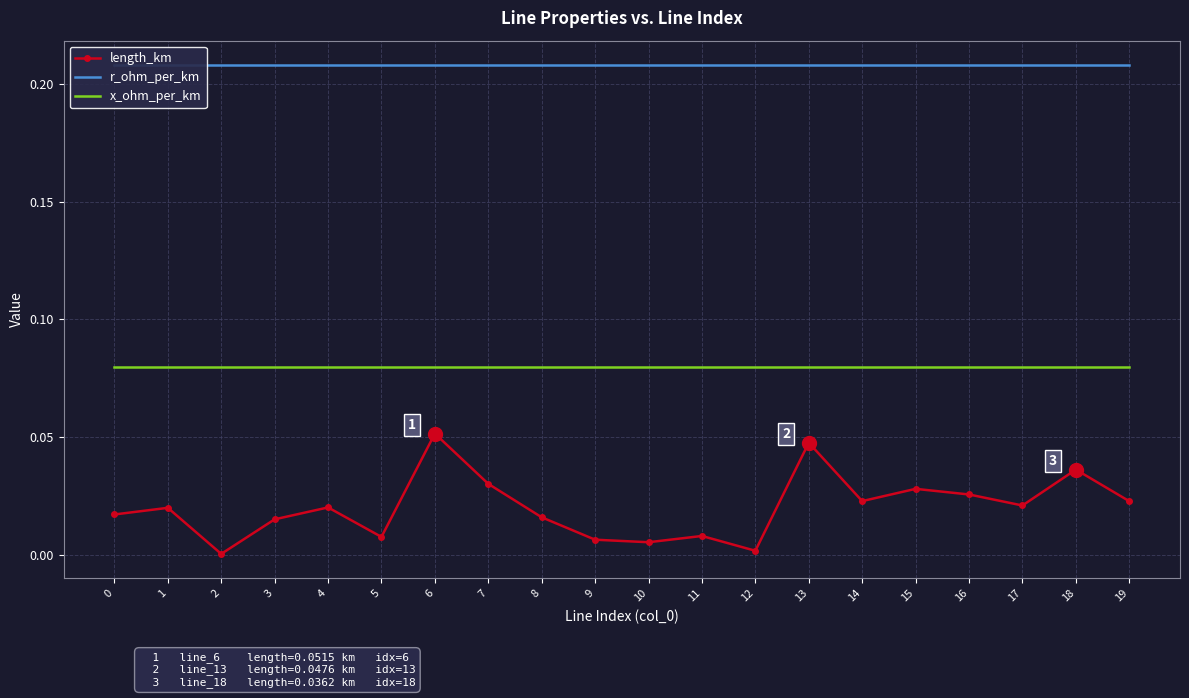

True or false: x_ohm_per_km and length_km cross at least once.

False